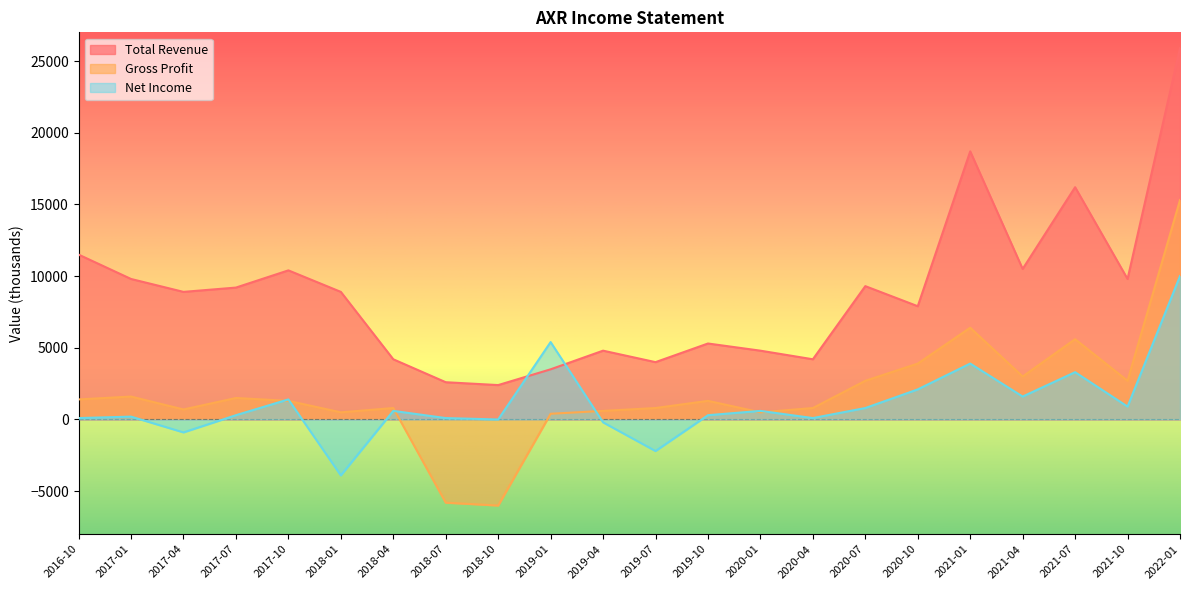

Between 2017-07 and 2019-01, which series saw the biggest shift?

Total Revenue